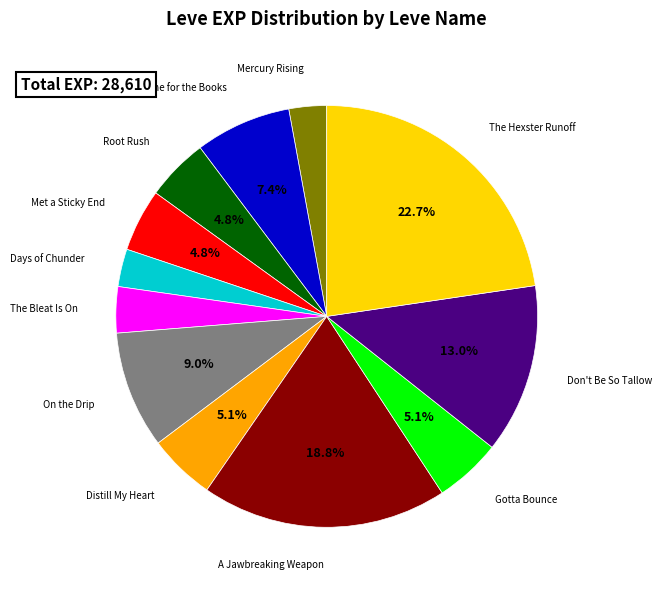

Is there a majority slice in this chart?

No